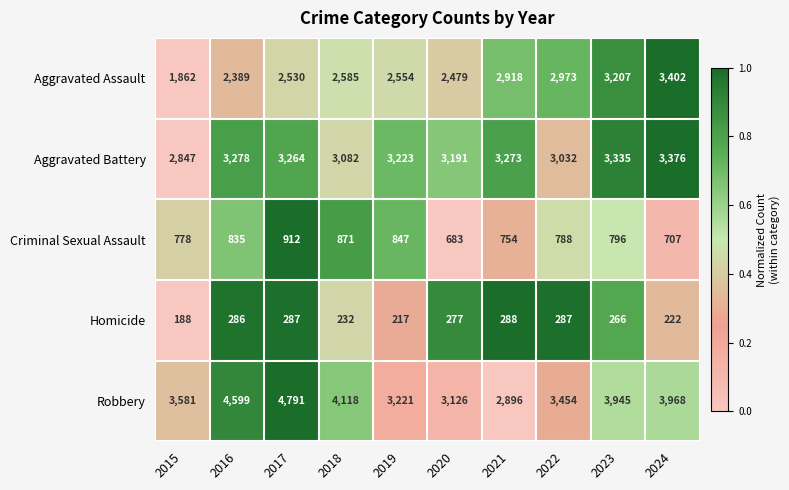

How many data points does each series have?

10